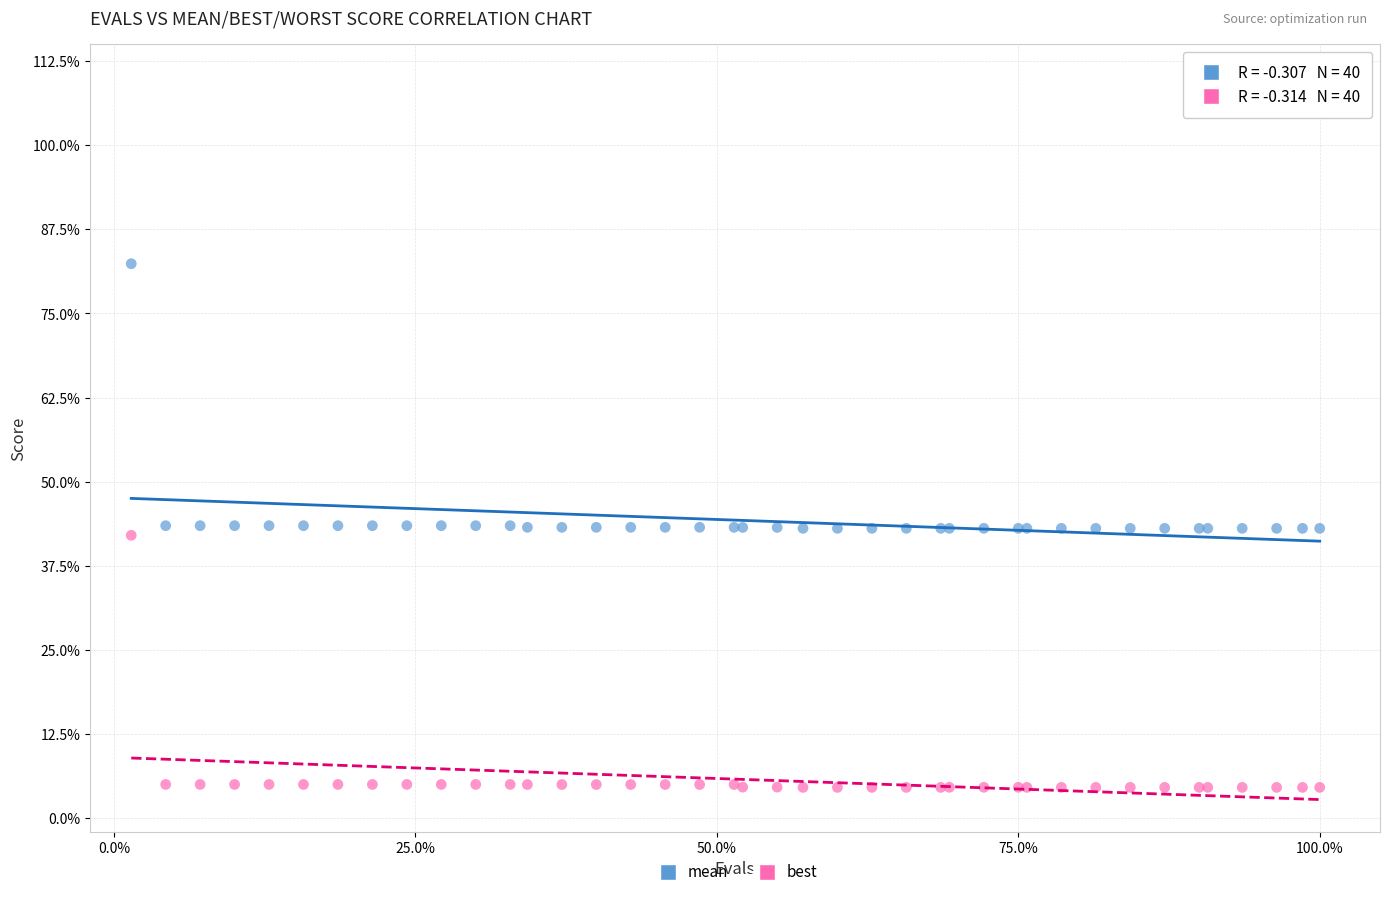

Which series reaches the minimum Y coordinate?

best